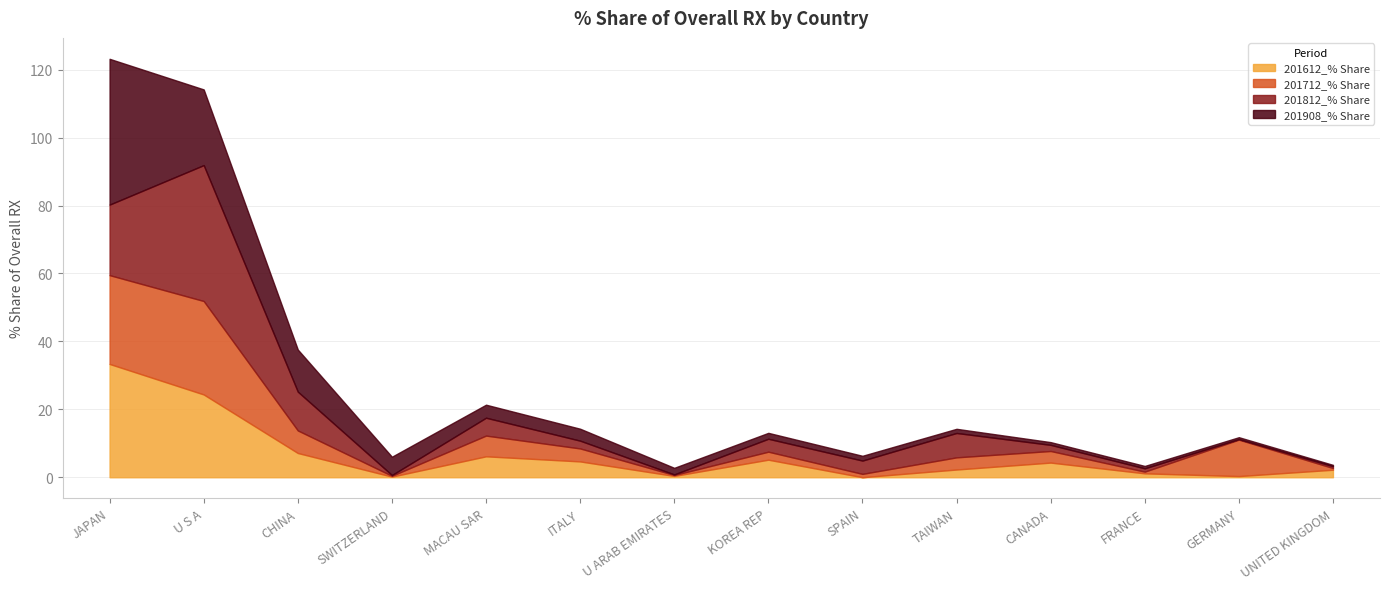

True or false: 201612_% Share and 201812_% Share cross at least once.

True